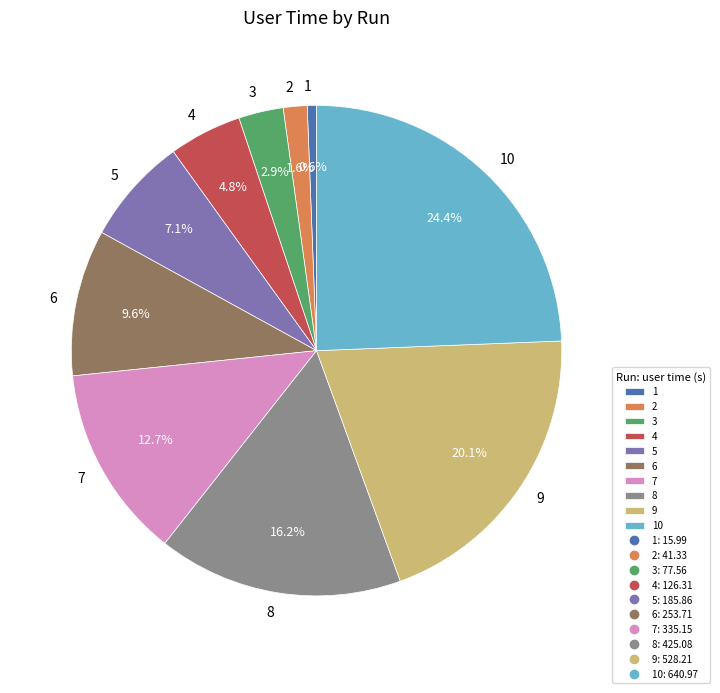

Which has a higher value, 7 or 2?

7